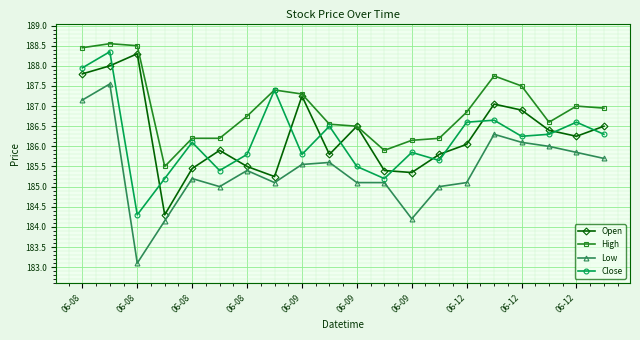

What is the highest value of the High series?

188.6